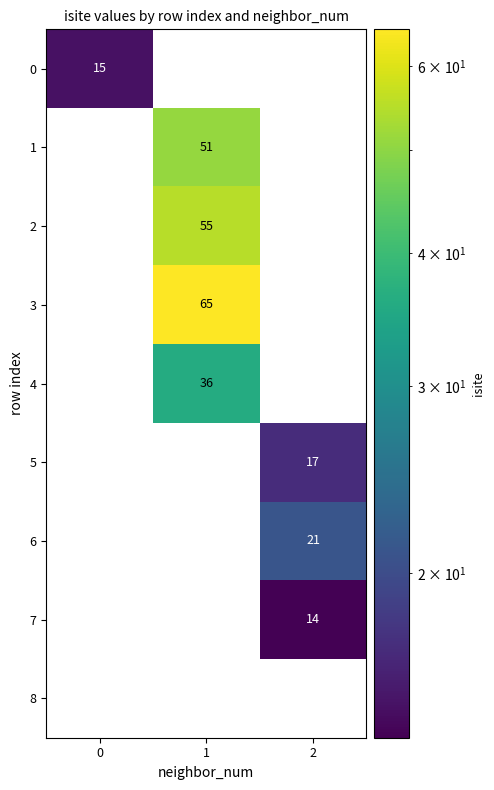

What is the difference between the highest and lowest values at 0?

15